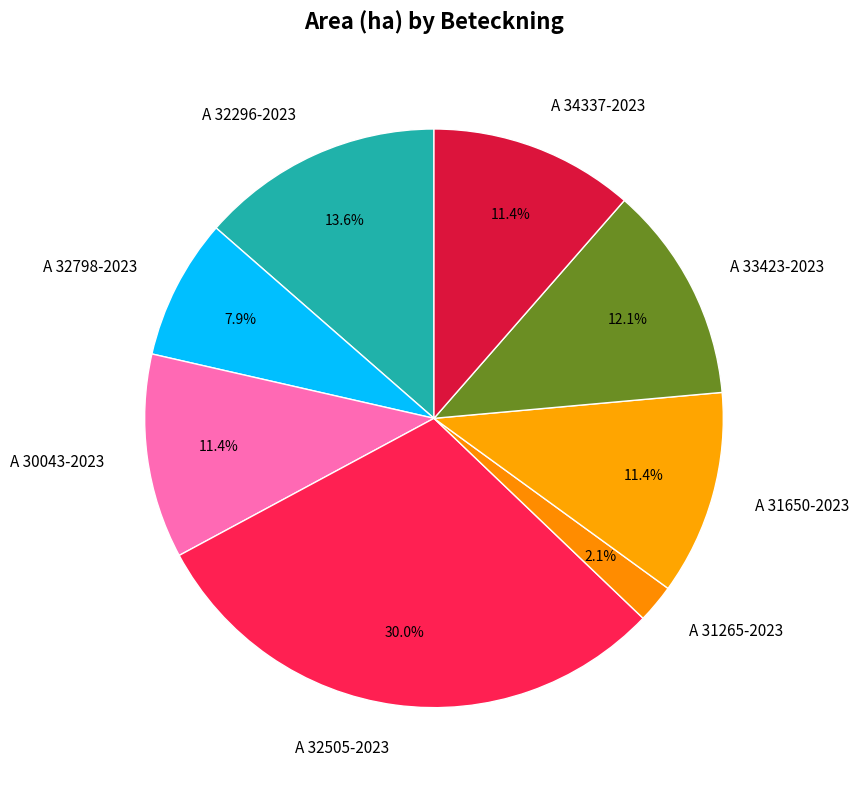

Which slice is the largest?

A 32505-2023